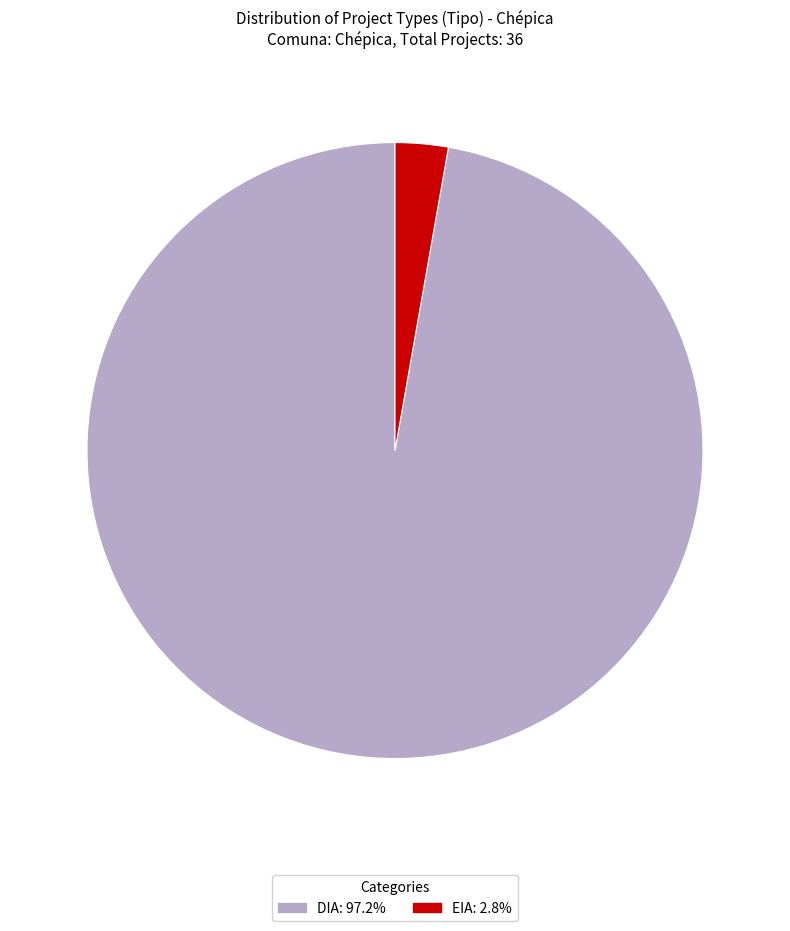

Does EIA: 2.8% represent more than half of the total?

No